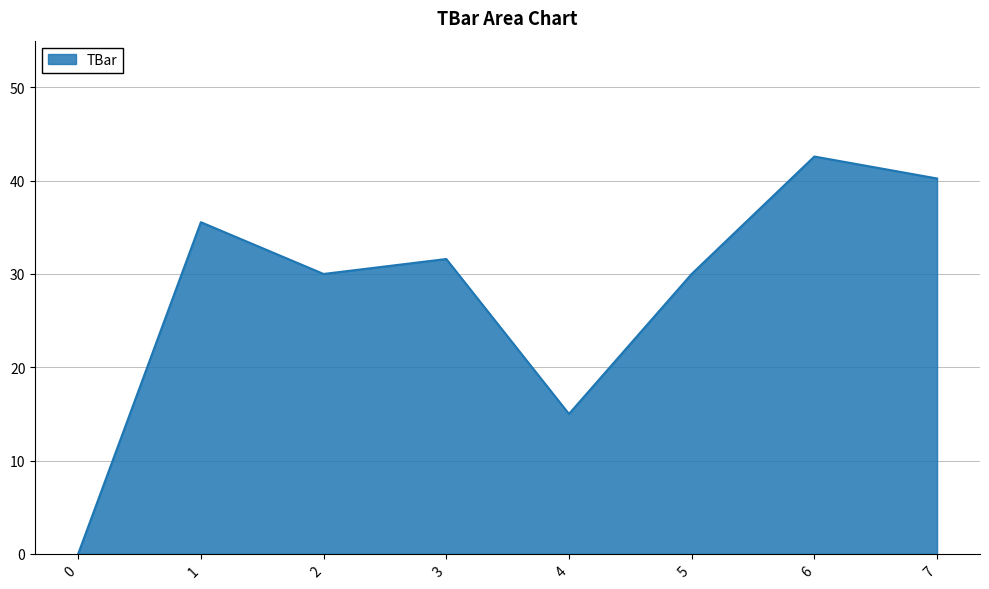

How many values are above zero?

7